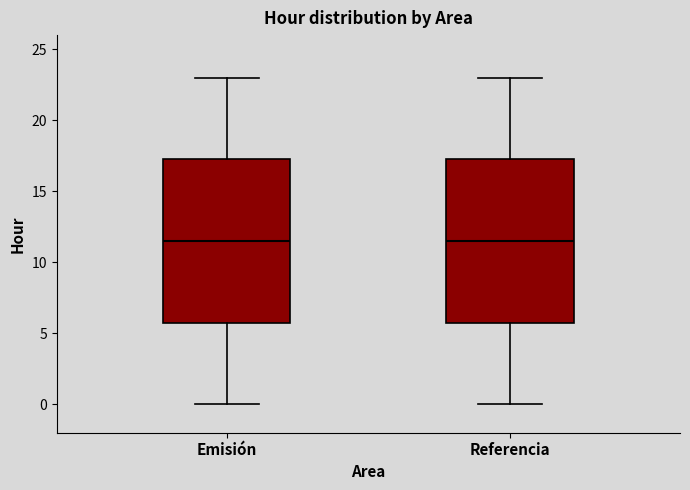

Reading left to right, transcribe this box plot: for each box, give where its median line is, the range the box spans, and where its two whiskers end, as read against the y-axis. The values are not printed on the chart, so give them approximately, as read against the axis.

Emisión: median 11.5, box 6.0 to 17.5, whiskers 0.0 to 23.0
Referencia: median 11.5, box 6.0 to 17.5, whiskers 0.0 to 23.0